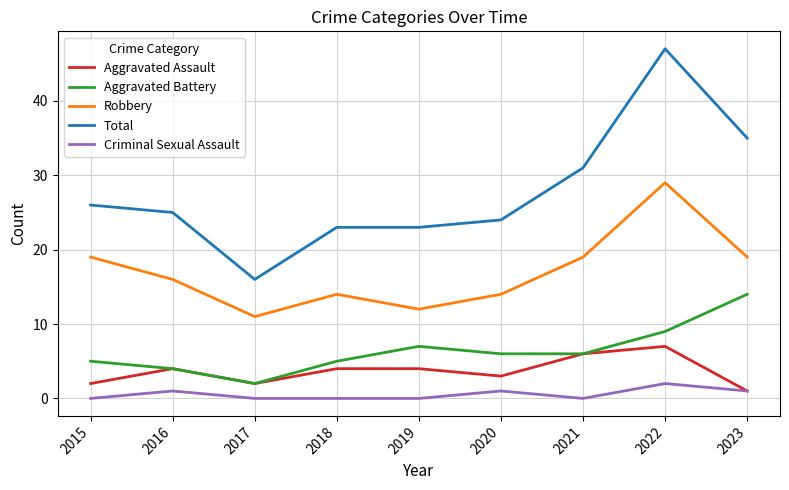

Which category has the lowest value in the Total series?

2017